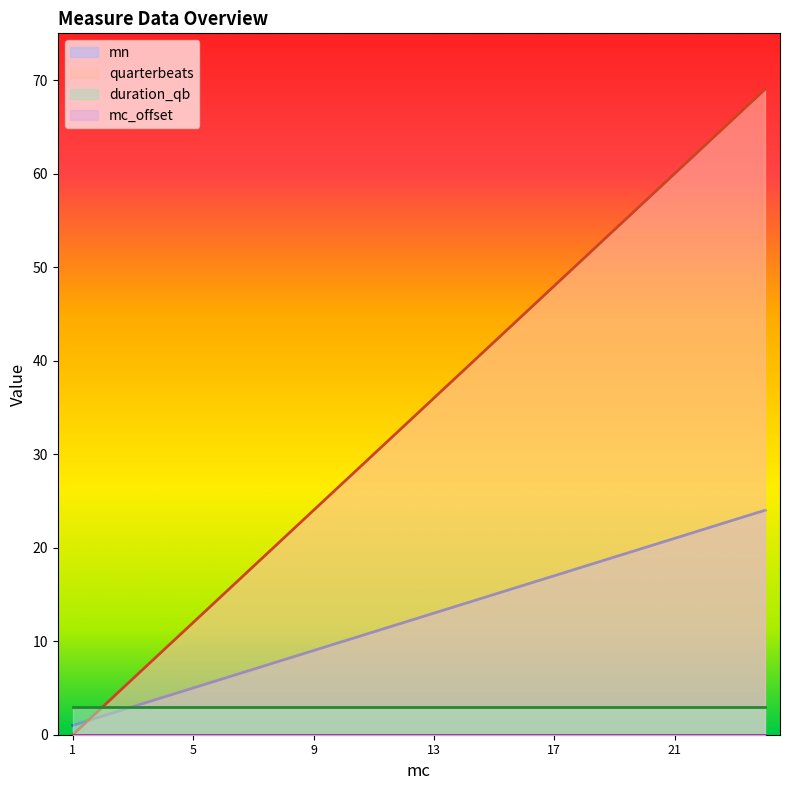

The value of mn at 9 is 9. True or false?

True